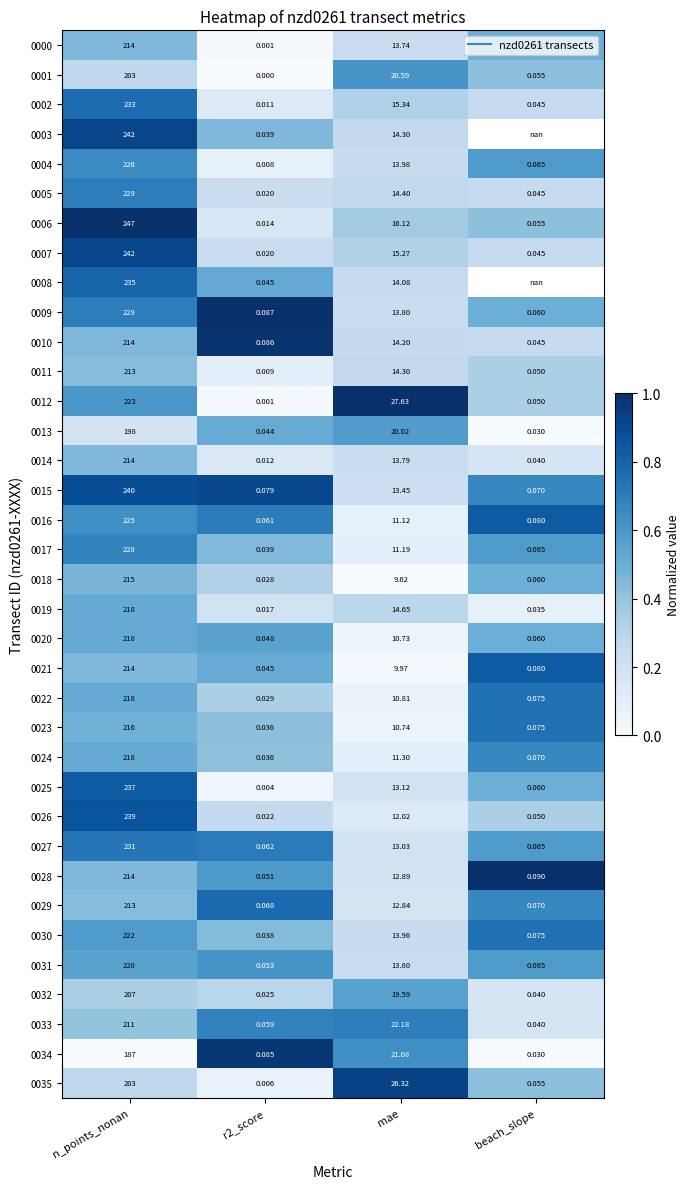

Rank the series by their maximum value, from highest to lowest.

0006, 0012, 0009, 0028, 0010, 0034, 0035, 0003, 0007, 0015, 0026, 0025, 0016, 0021, 0008, 0029, 0002, 0022, 0023, 0030, 0027, 0005, 0033, 0017, 0024, 0004, 0001, 0031, 0013, 0032, 0020, 0019, 0000, 0018, 0014, 0011